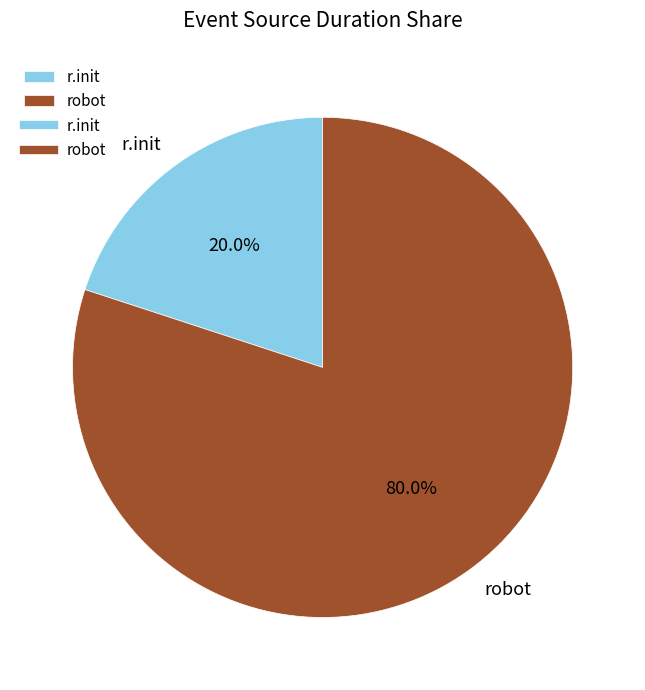

Which has a higher value, r.init or robot?

robot